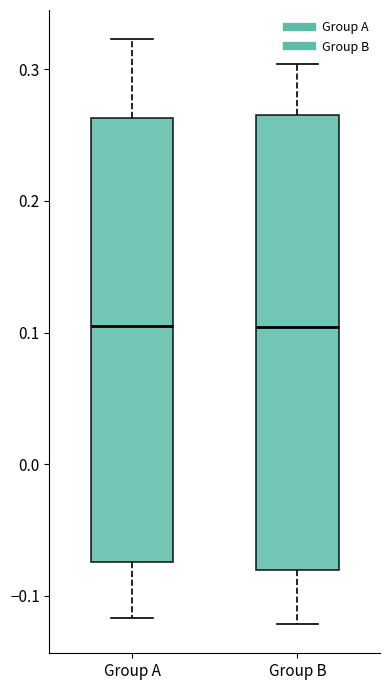

Where does the median line of the box for Group B sit on the y-axis? The values are not printed on the chart, so give them approximately, as read against the axis.

0.10